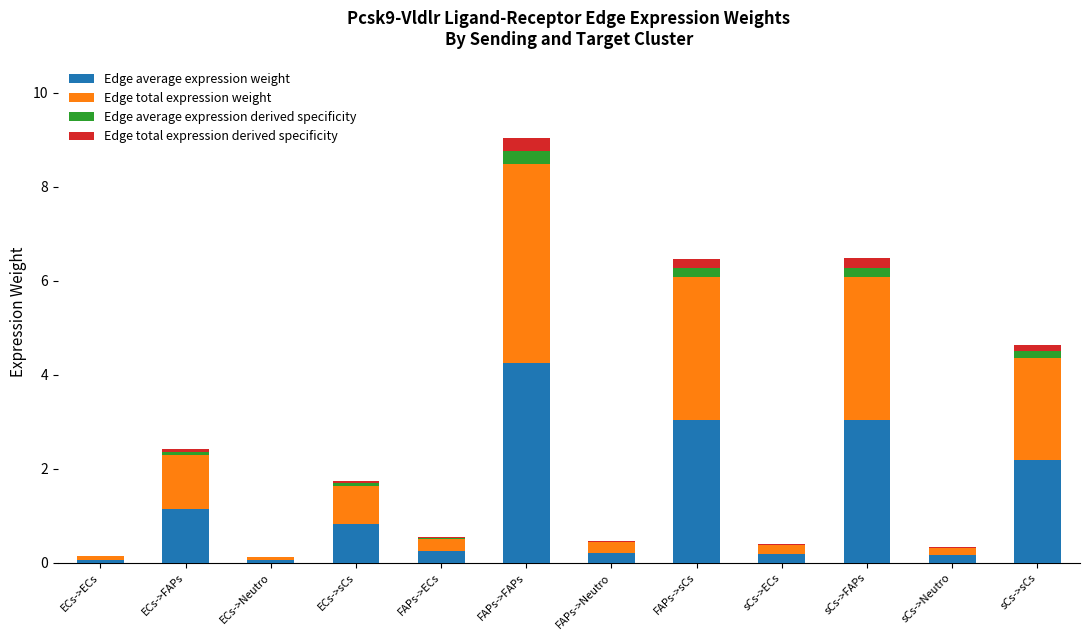

What are all the series names shown in the legend?

Edge average expression weight, Edge total expression weight, Edge average expression derived specificity, Edge total expression derived specificity